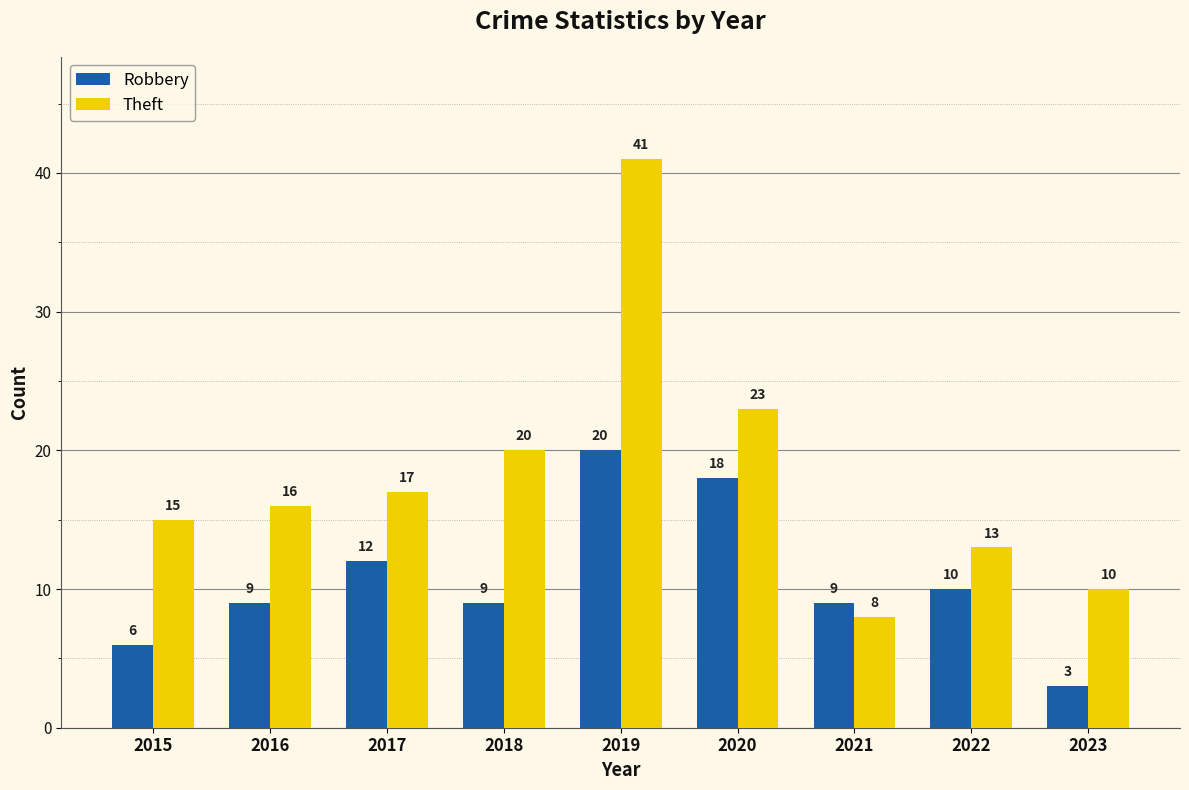

At 2022, list the series in order from largest to smallest.

Theft, Robbery